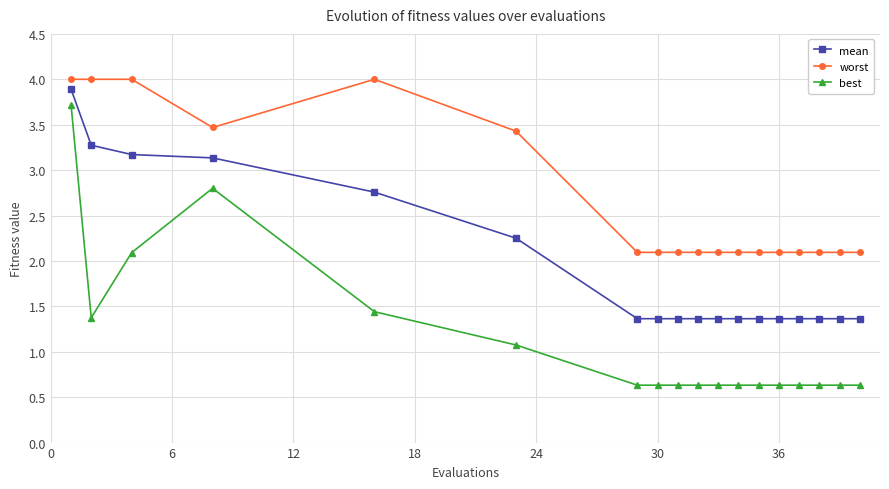

What is the difference between the maximum and minimum values in the best series?

3.1